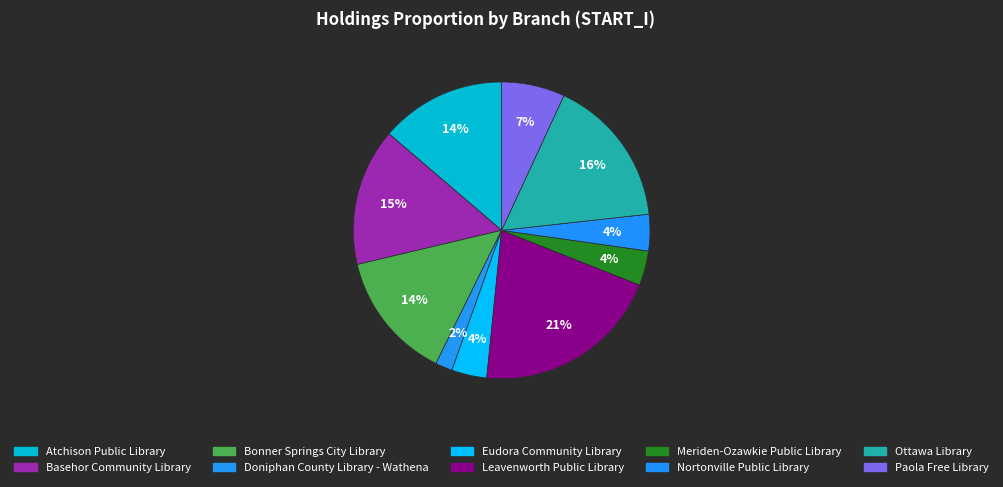

To the nearest percent, what is the difference between the largest and smallest slice percentages?

19%